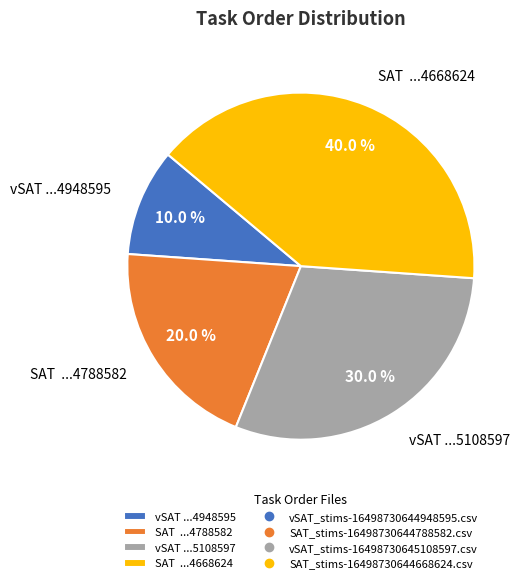

Which slice is the largest?

SAT ...4668624